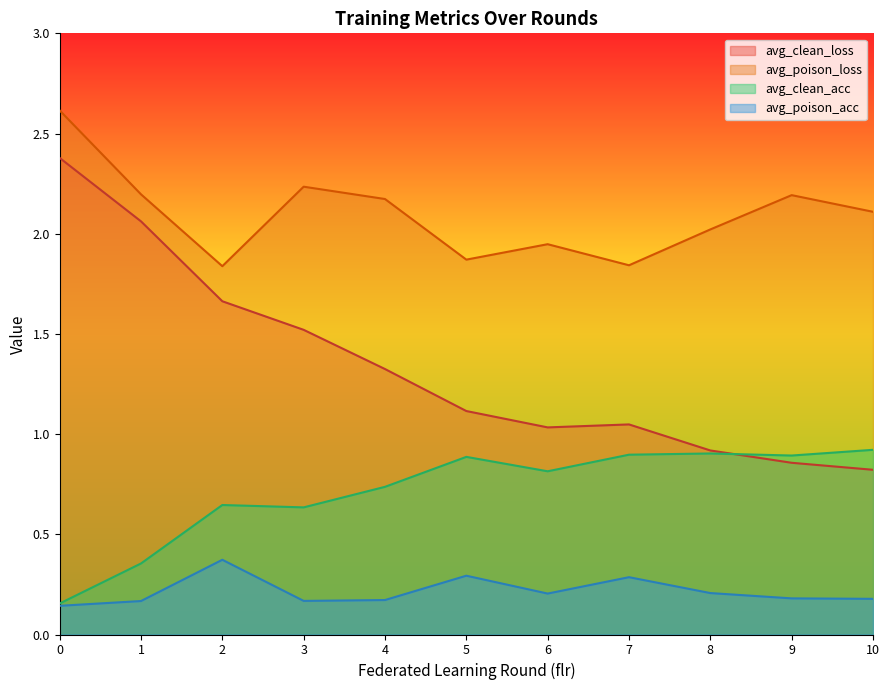

True or false: avg_clean_loss has a value of 1.3 at 4.

True